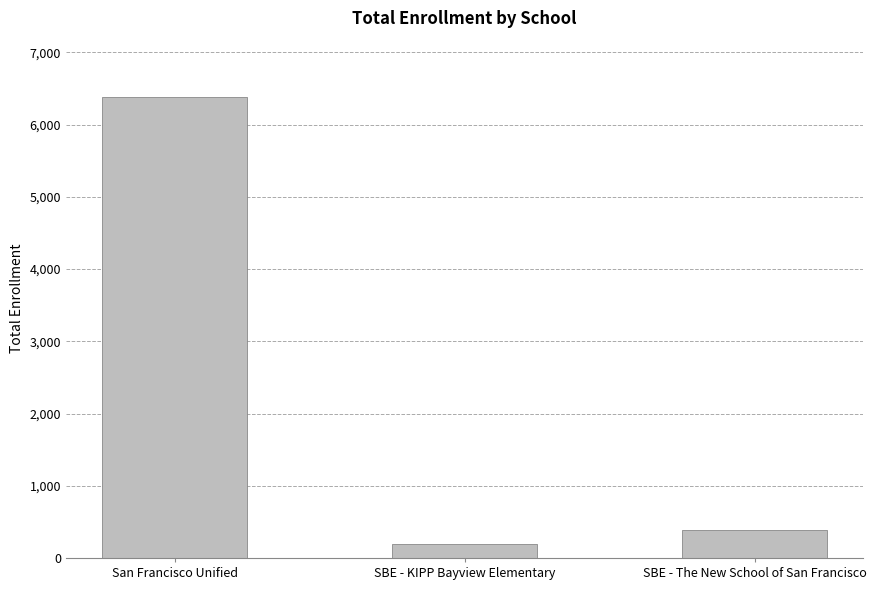

Which label corresponds to the smallest value in the chart?

SBE - KIPP Bayview Elementary